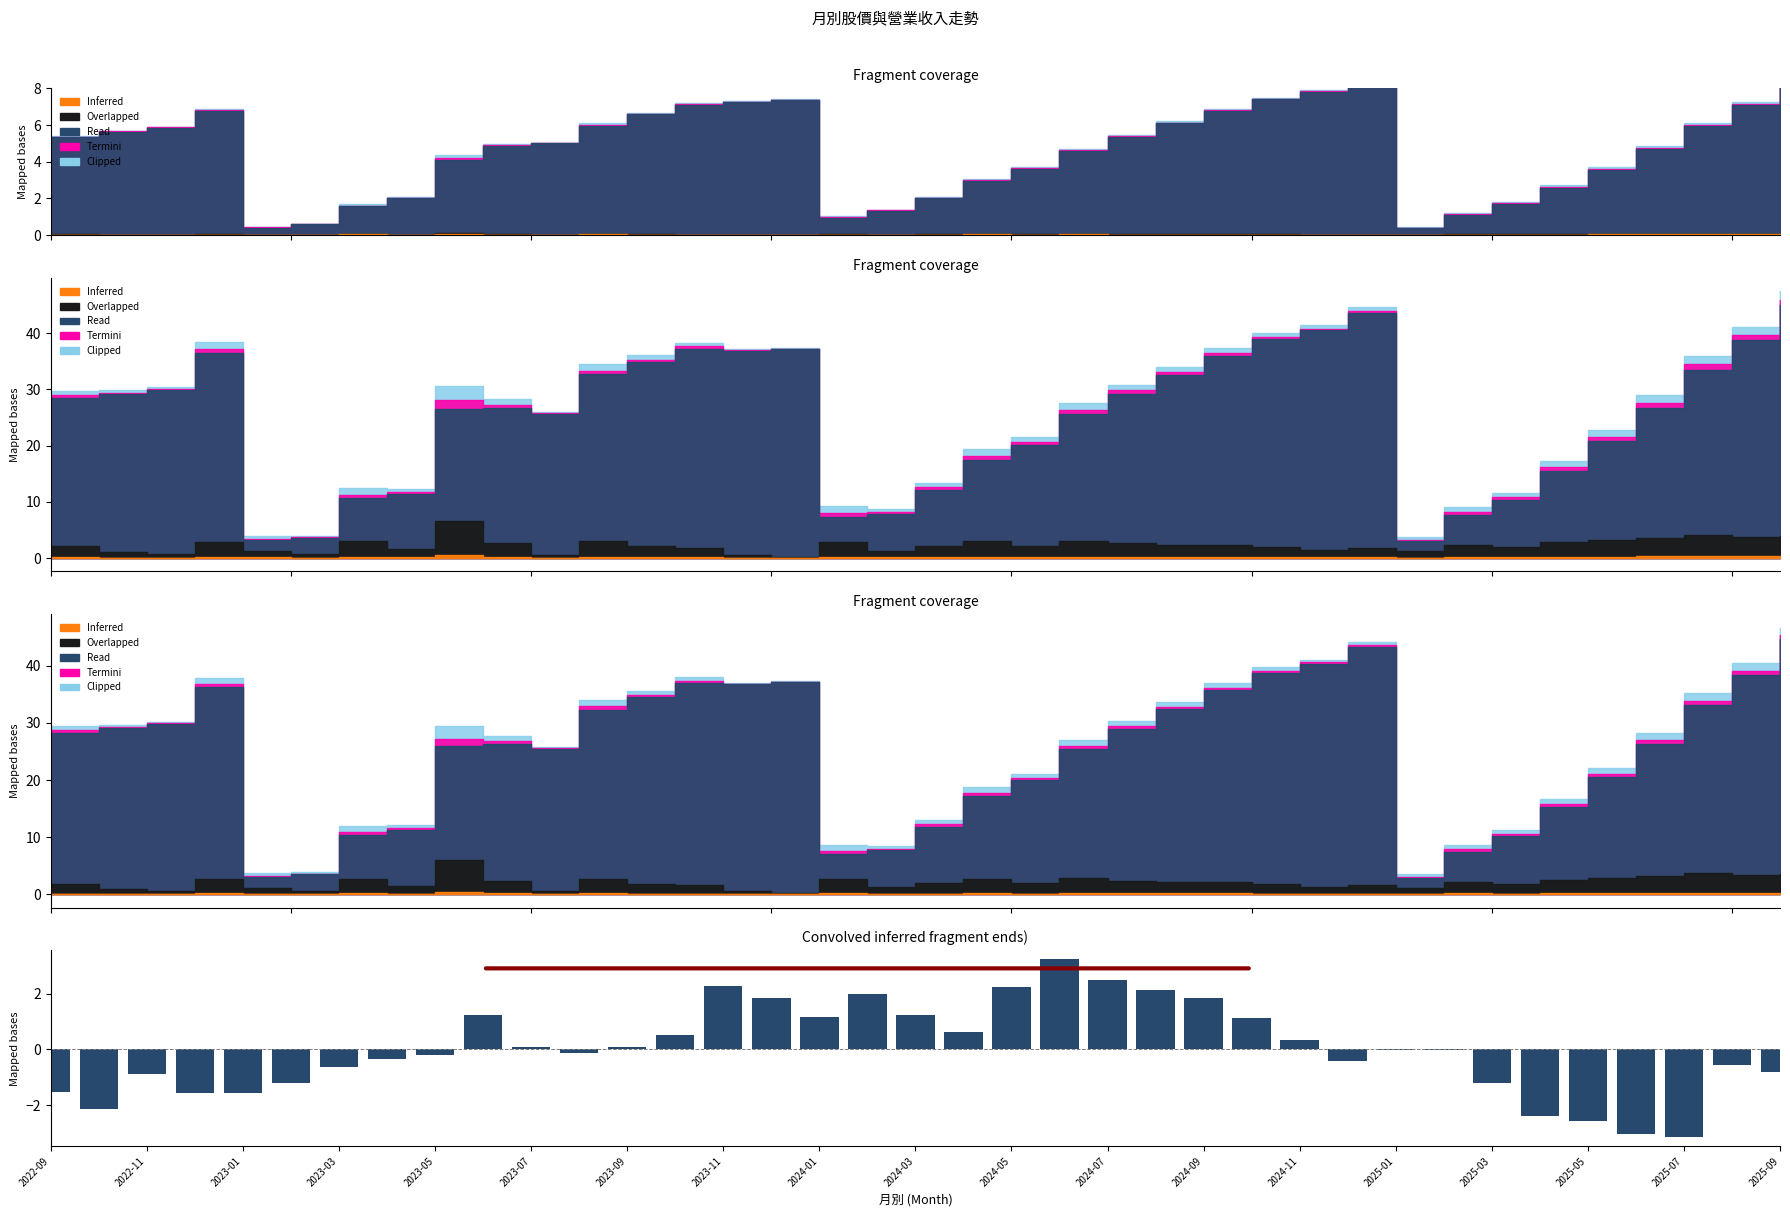

Between 23 and 31, which is larger?

23